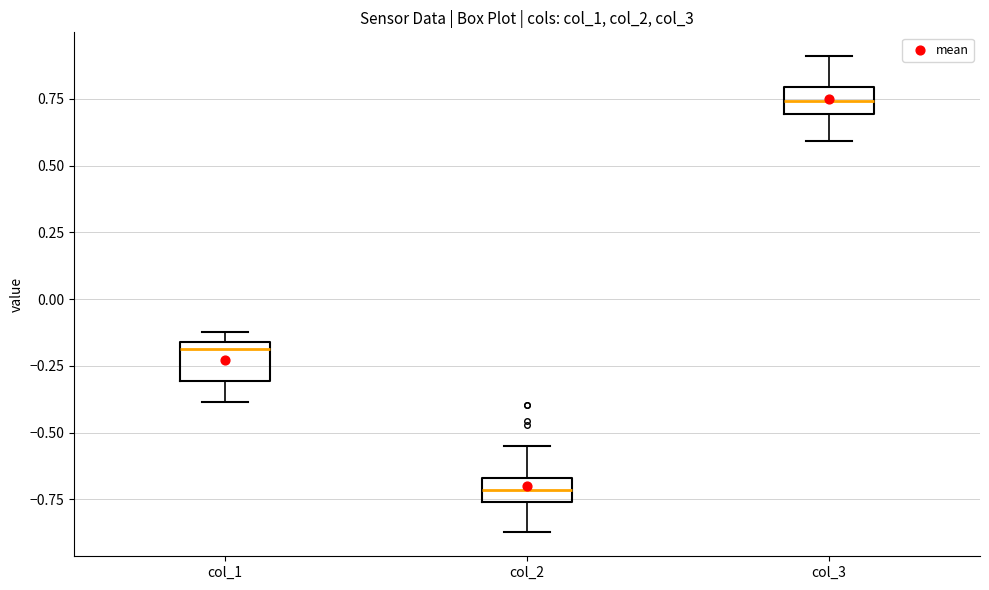

Where is the lower edge of the box for col_1 on the y-axis? The values are not printed on the chart, so give them approximately, as read against the axis.

-0.30